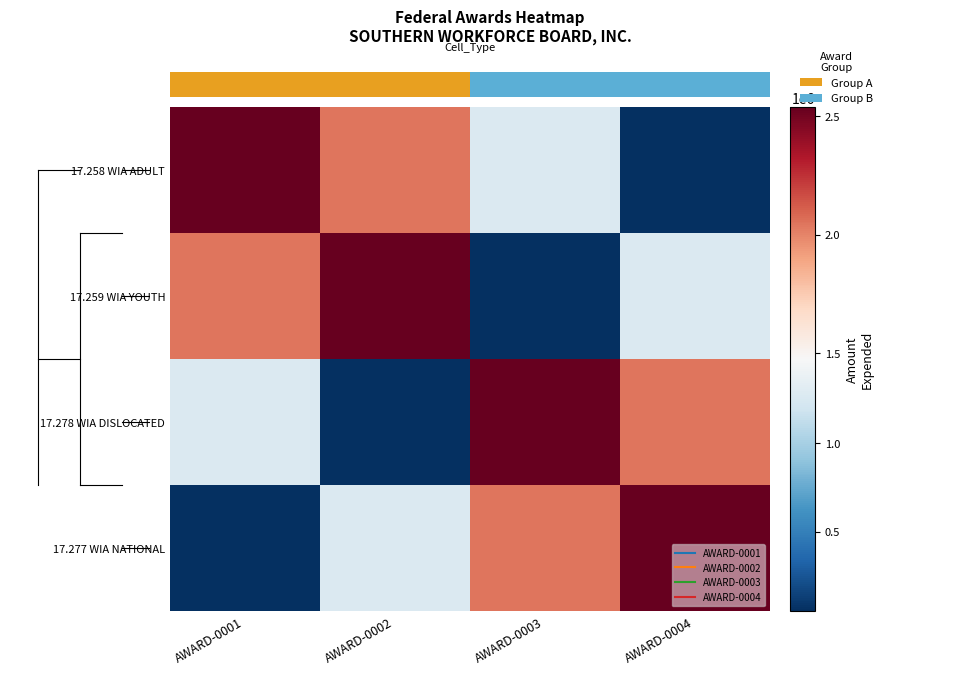

Which series has the widest spread of values?

17.258 WIA ADULT